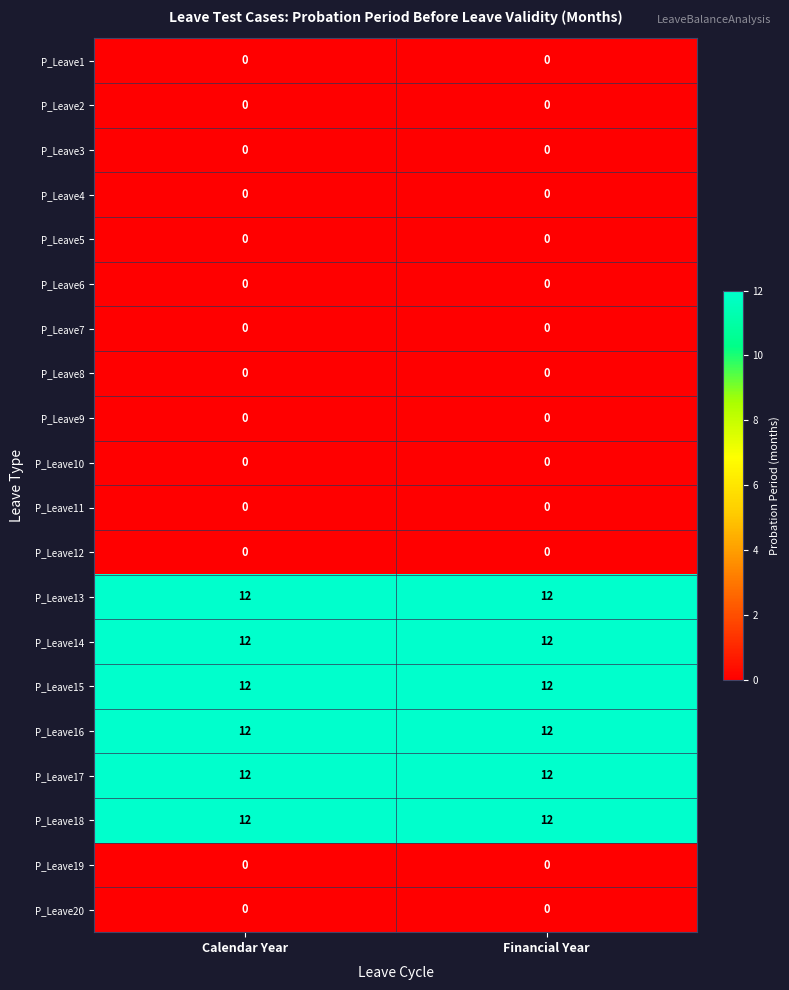

What is the difference between the highest and lowest values at Financial Year?

12